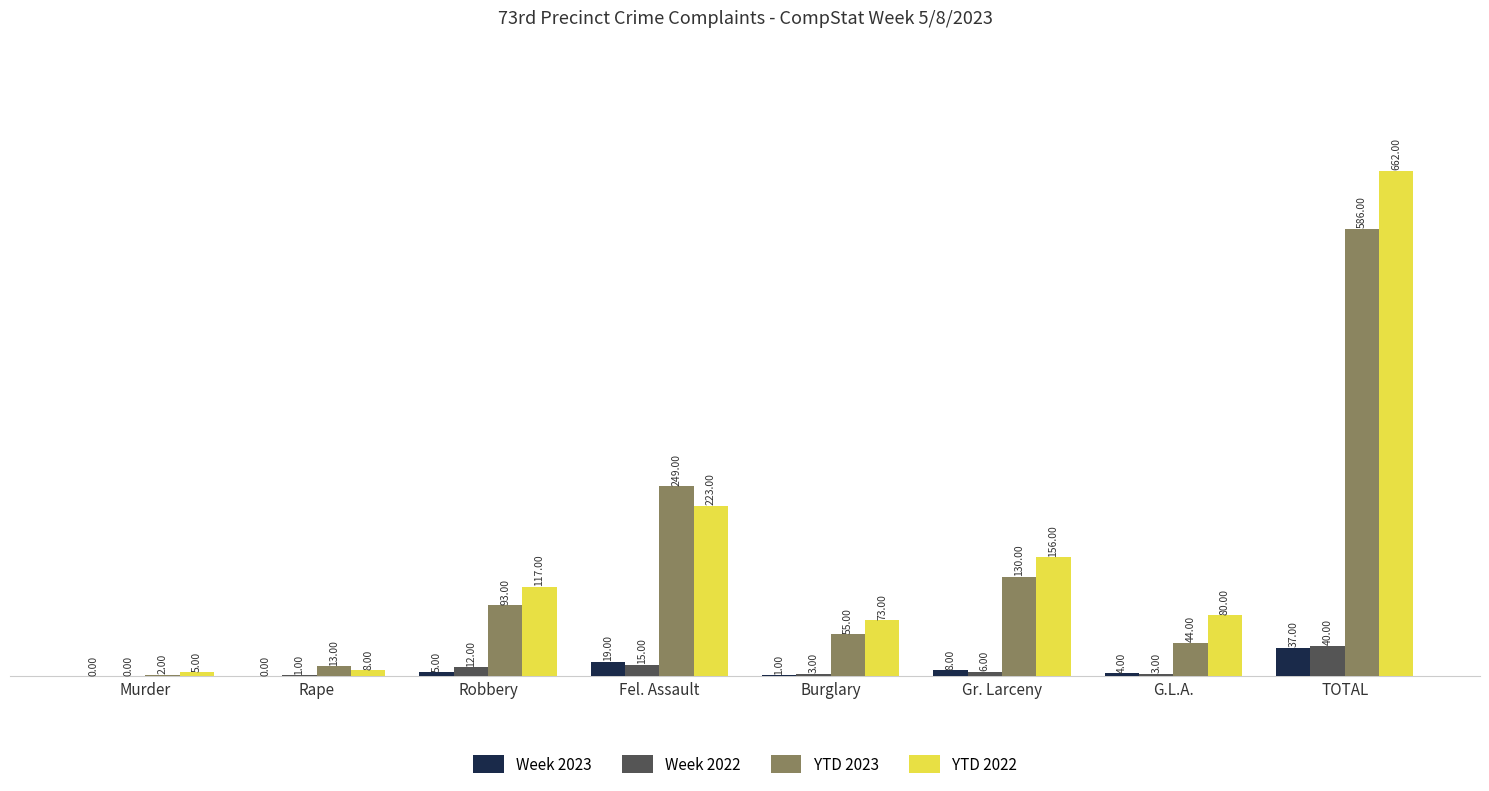

Reading left to right, list all the values displayed in this chart.

Week 2023: Murder=0	Rape=0	Robbery=5	Fel. Assault=19	Burglary=1	Gr. Larceny=8	G.L.A.=4	TOTAL=37
Week 2022: Murder=0	Rape=1	Robbery=12	Fel. Assault=15	Burglary=3	Gr. Larceny=6	G.L.A.=3	TOTAL=40
YTD 2023: Murder=2	Rape=13	Robbery=93	Fel. Assault=249	Burglary=55	Gr. Larceny=130	G.L.A.=44	TOTAL=586
YTD 2022: Murder=5	Rape=8	Robbery=117	Fel. Assault=223	Burglary=73	Gr. Larceny=156	G.L.A.=80	TOTAL=662